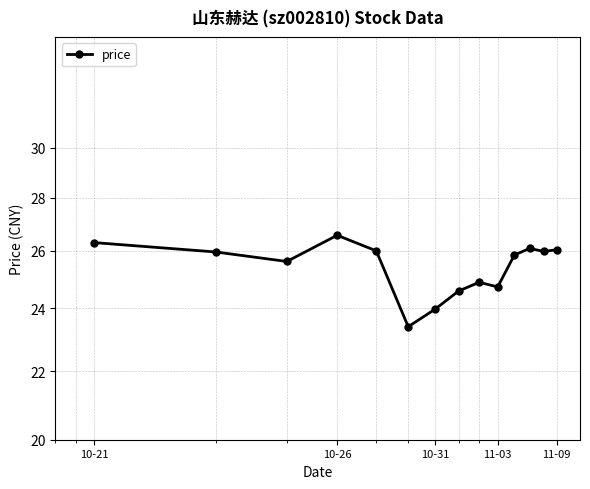

Count the number of data series in this chart.

1